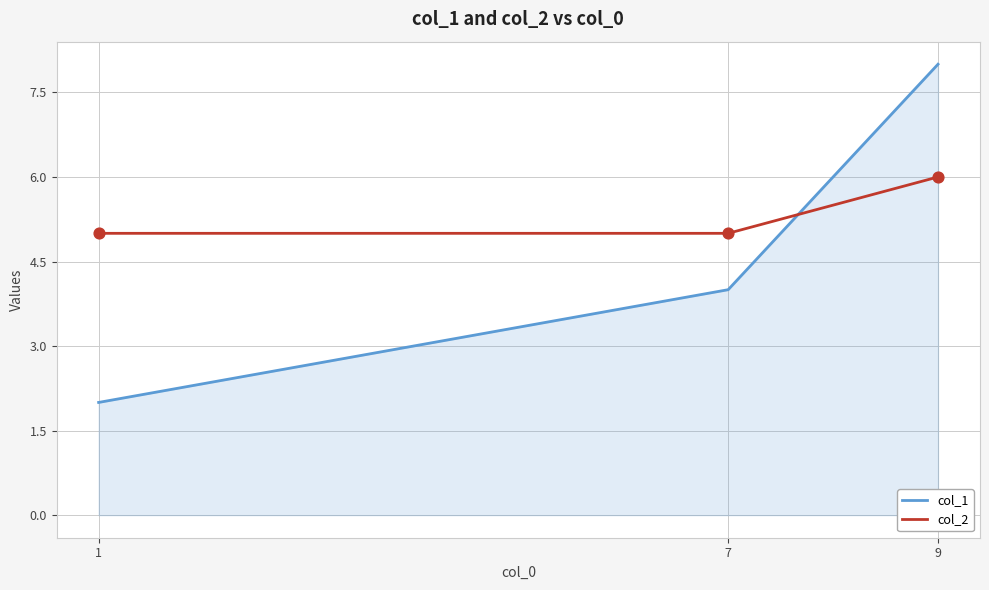

At which category is the sum across all series the highest?

9